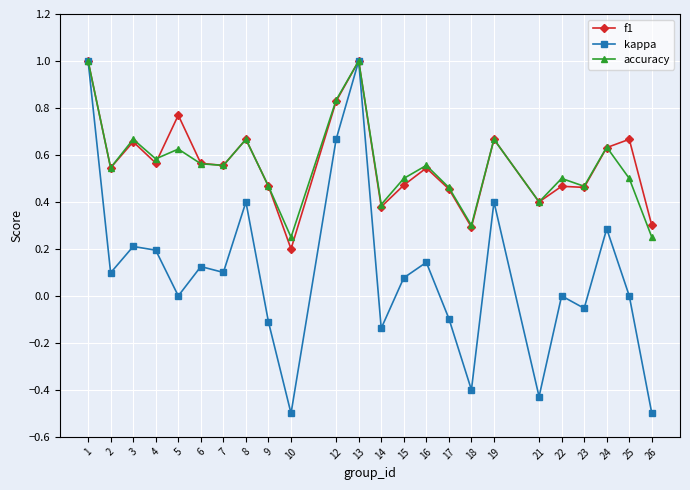

Which series has the widest spread of values?

kappa